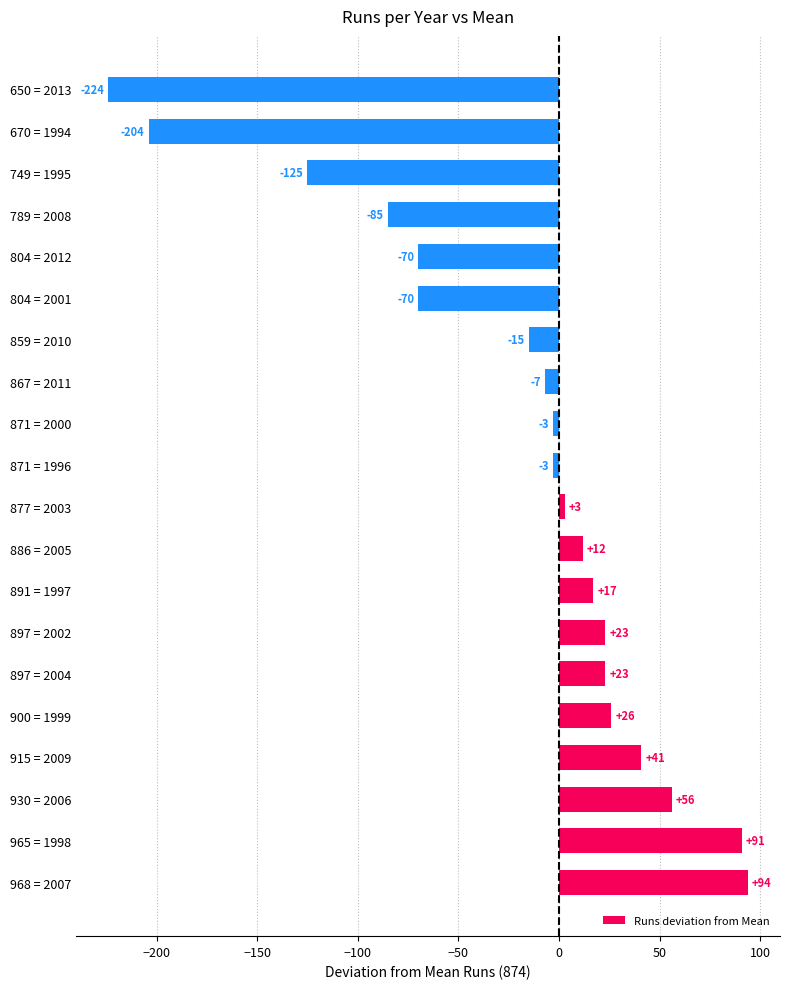

What is the change in value from 915 = 2009 to 871 = 2000?

-44